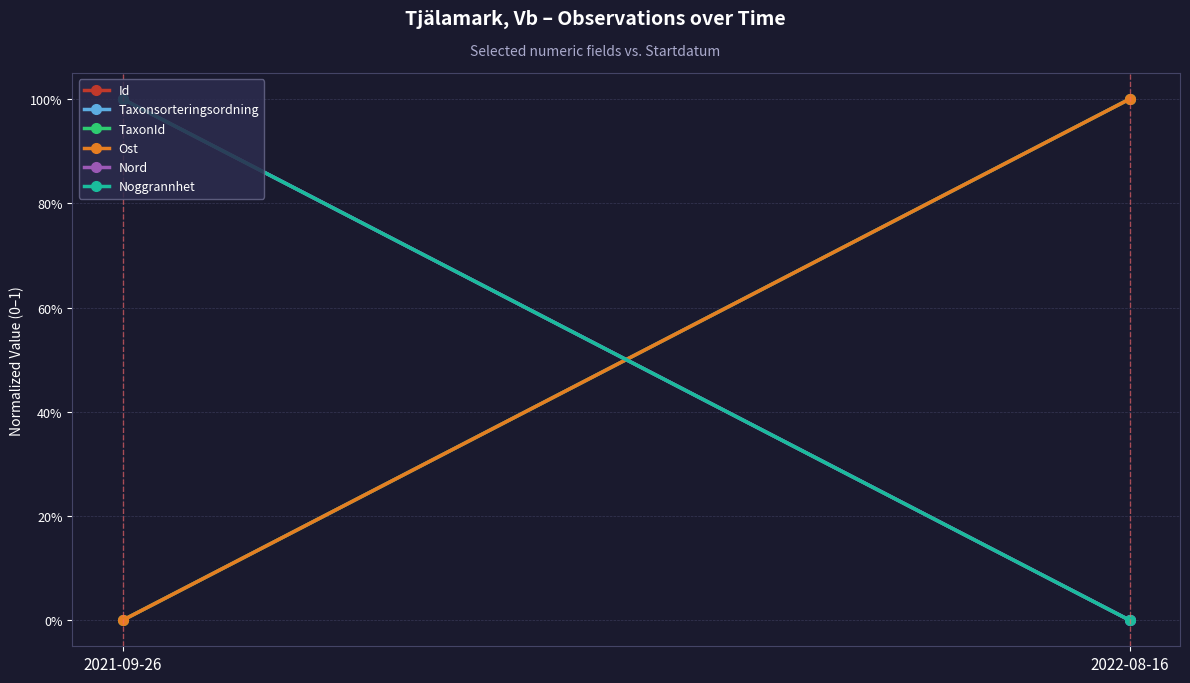

Reading left to right, extract all data points from this chart.

Id: 2021-09-26=0	2022-08-16=1
Taxonsorteringsordning: 2021-09-26=1	2022-08-16=0
TaxonId: 2021-09-26=0	2022-08-16=1
Ost: 2021-09-26=0	2022-08-16=1
Nord: 2021-09-26=1	2022-08-16=0
Noggrannhet: 2021-09-26=1	2022-08-16=0